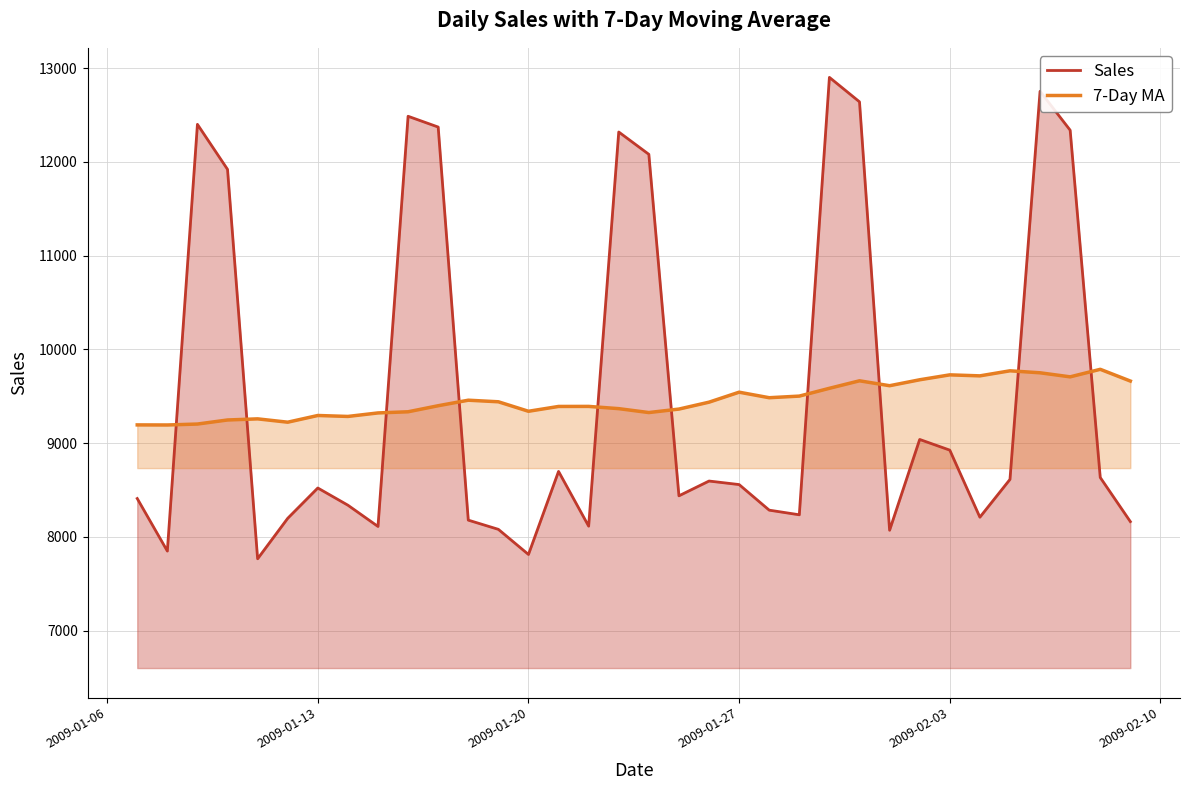

At how many categories does at least one series exceed 9509?

18